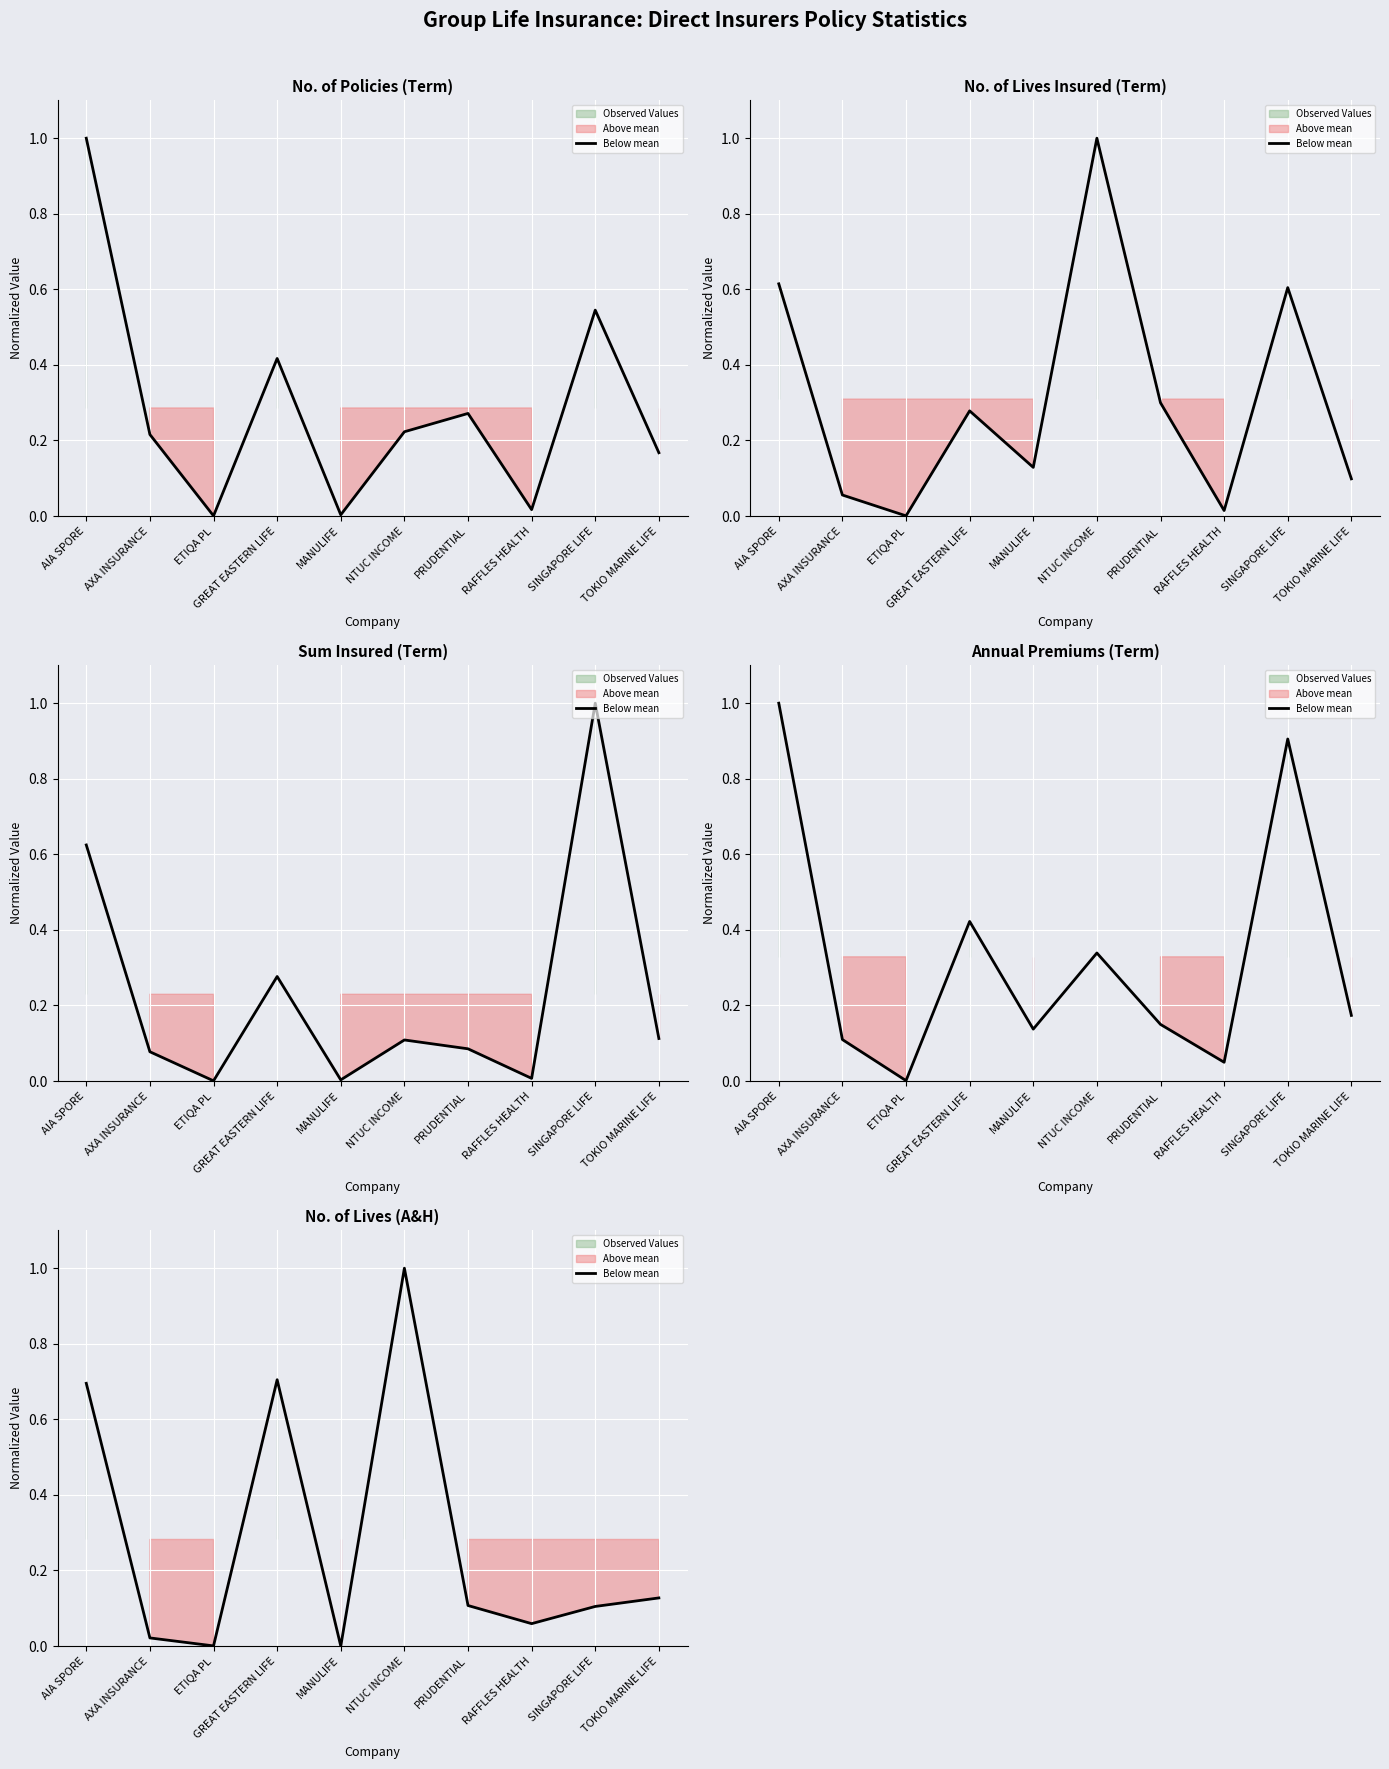

What is the average value?

0.3